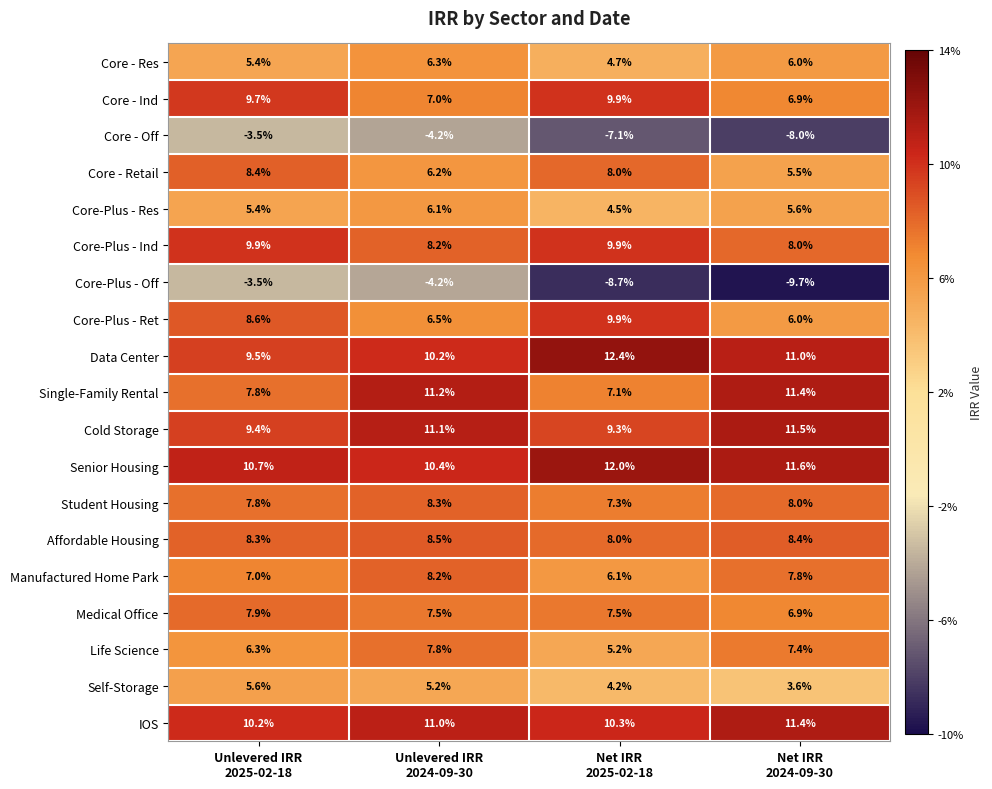

What is the difference between the maximum and minimum values in the Senior Housing series?

1.6